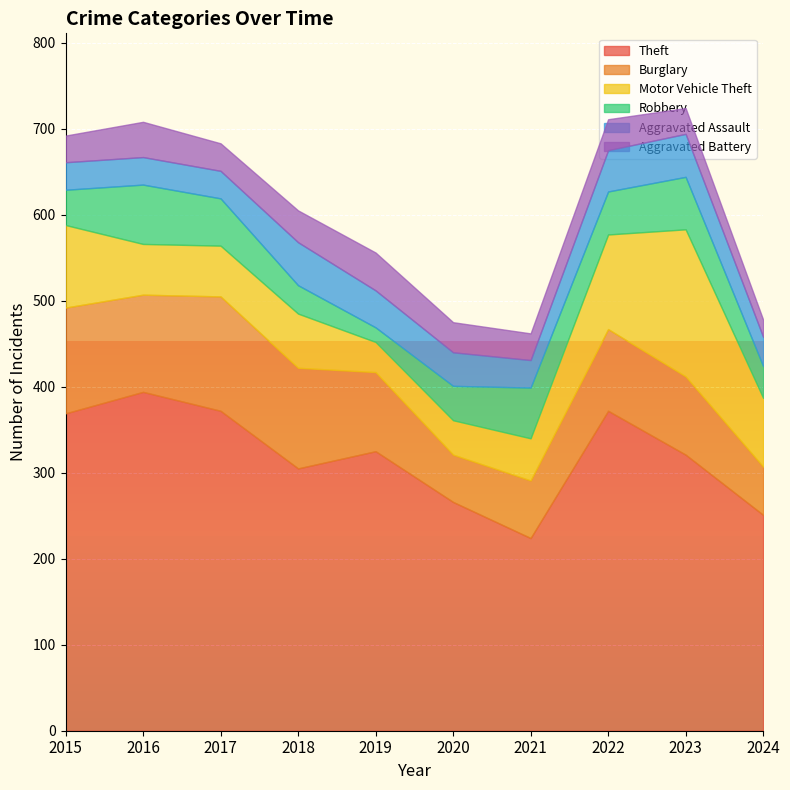

What is the sum of the Motor Vehicle Theft values at 2021 and 2024?

129